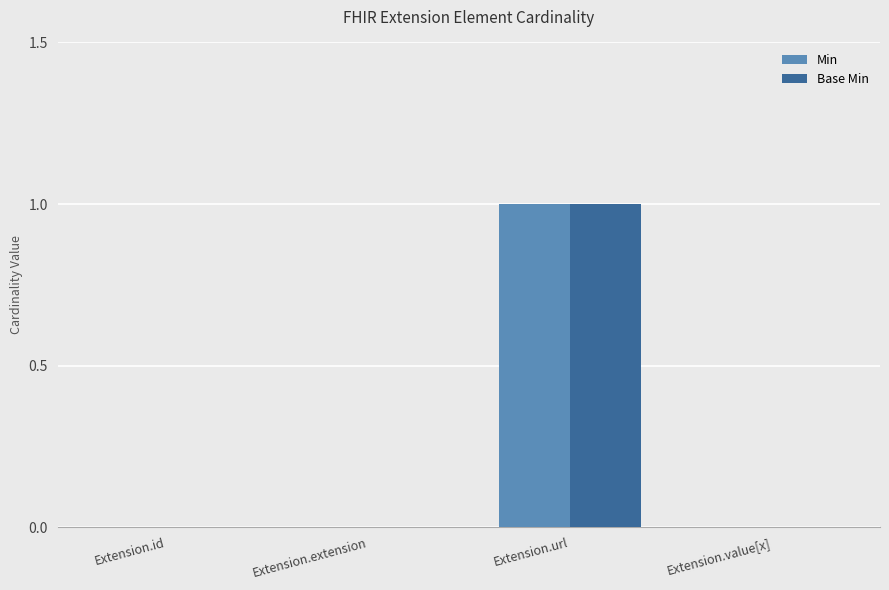

Is the value of Min at Extension.extension greater than the value of Base Min at Extension.url?

No